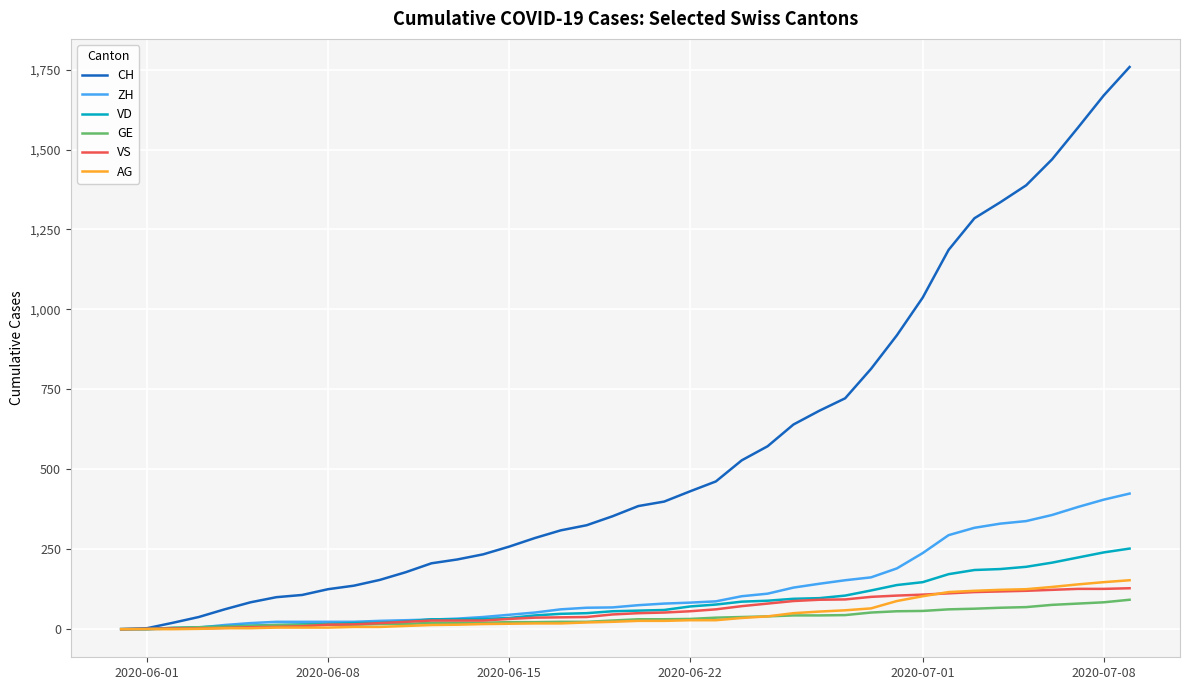

What is the average value of the VS series?

58